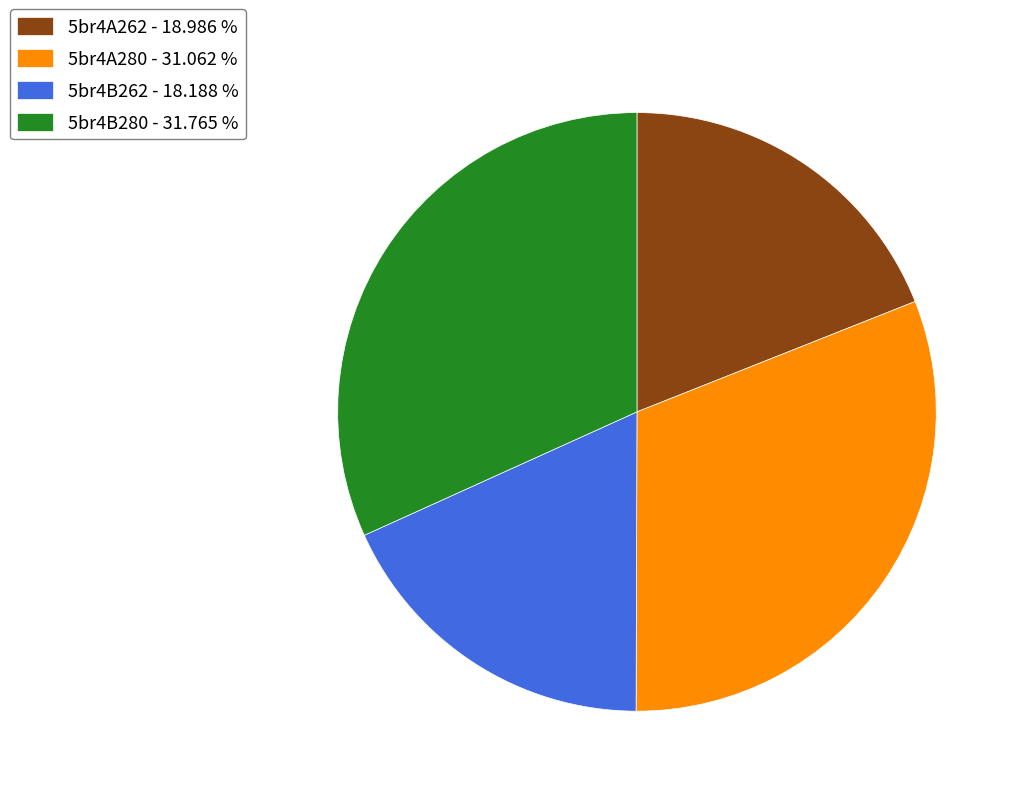

How many segments does this pie chart have?

4